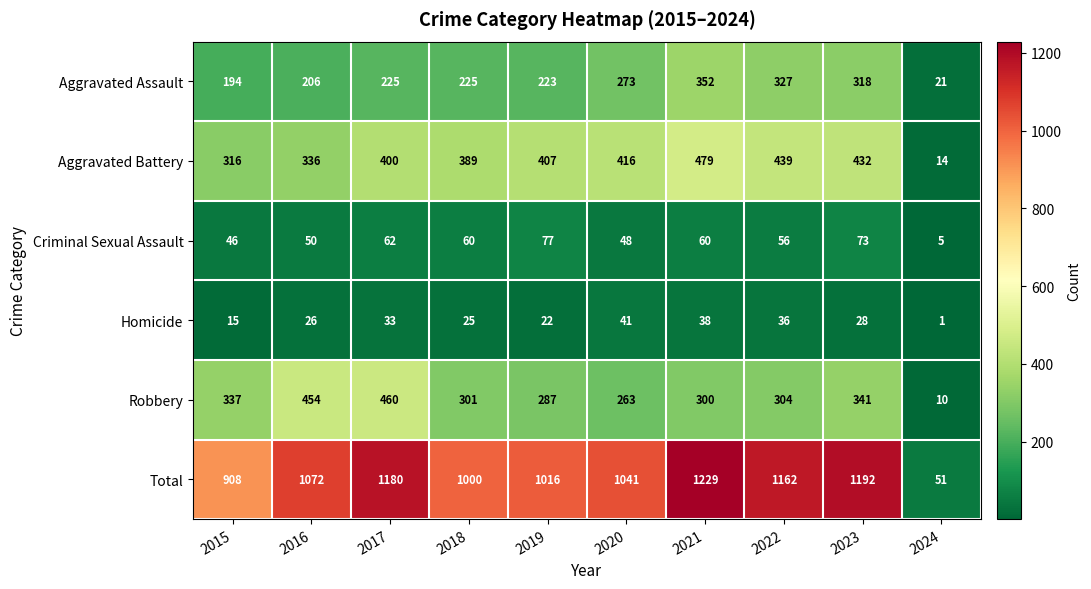

What is the difference between the maximum and minimum values in the Aggravated Assault series?

331